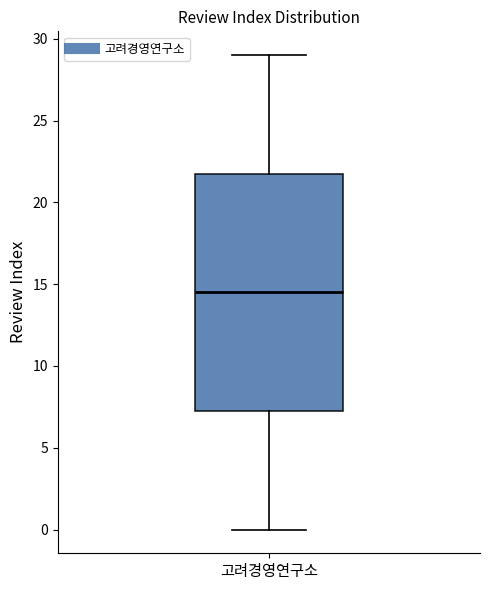

Read this box plot against the y-axis: the position of the median line, the range covered by the box, and the ends of both whiskers. The values are not printed on the chart, so give them approximately, as read against the axis.

median 14.5, box 7.5 to 22.0, whiskers 0.0 to 29.0